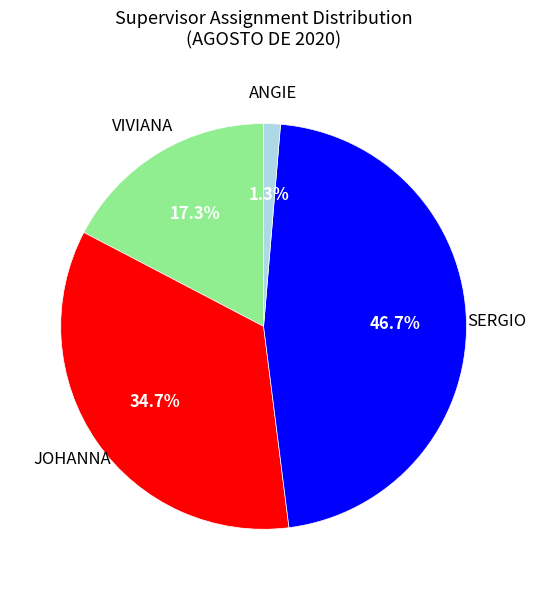

Is there a majority slice in this chart?

No